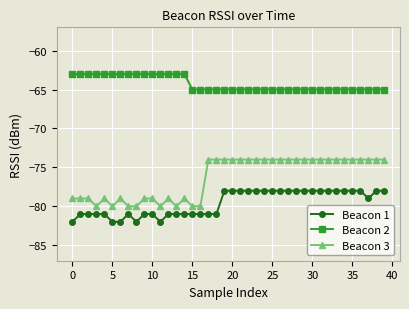

True or false: Beacon 1 and Beacon 3 cross at least once.

False